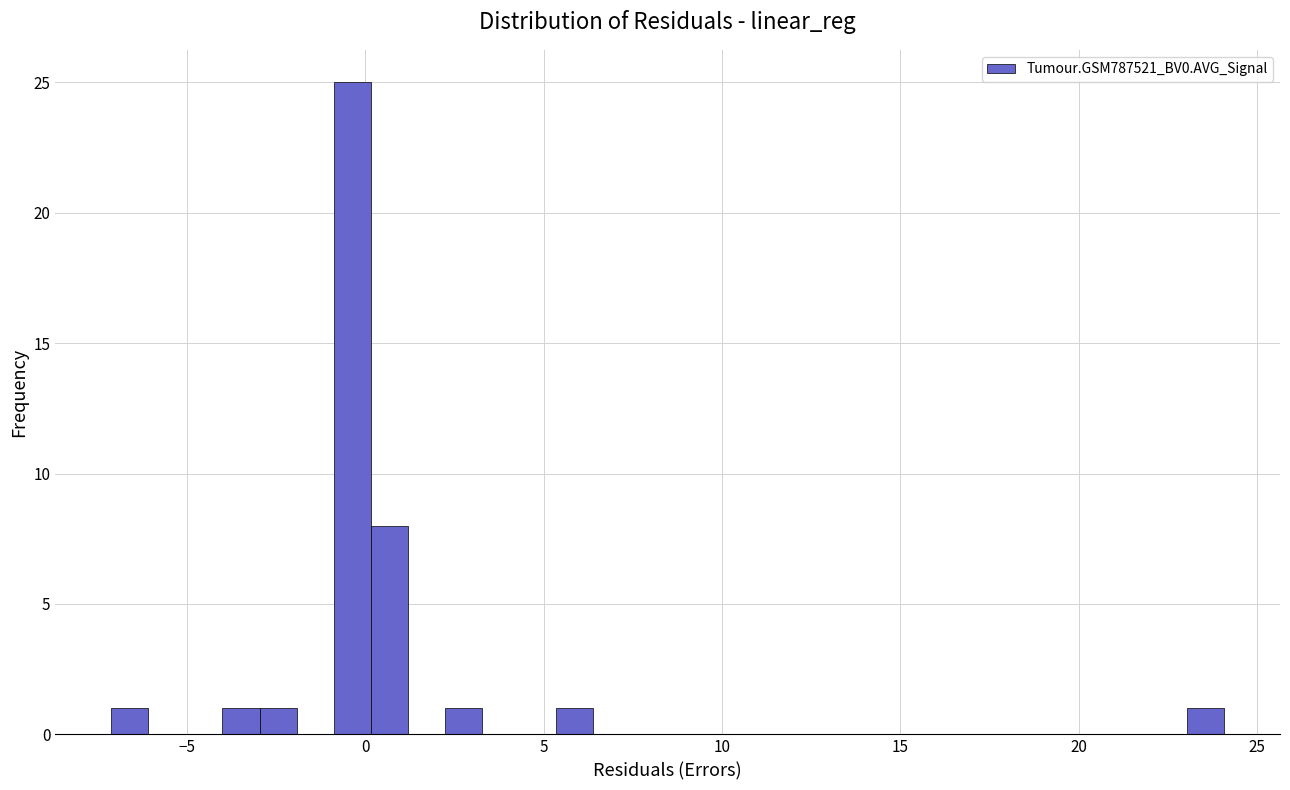

Around what value on the x-axis is the tallest bar? Give the approximate position of its centre, as read against the axis.

-0.5